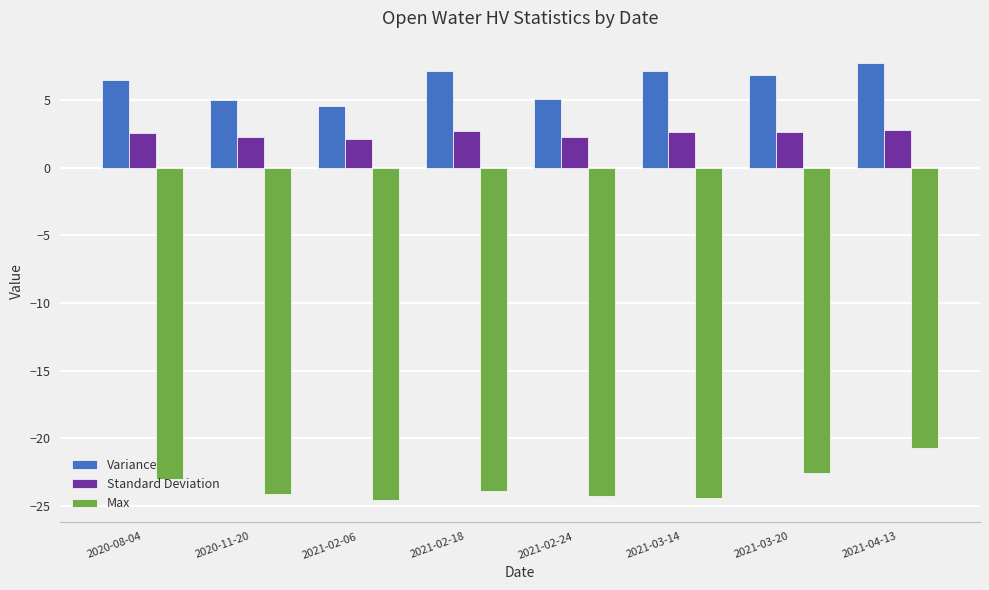

How many categories are shown in the chart?

8